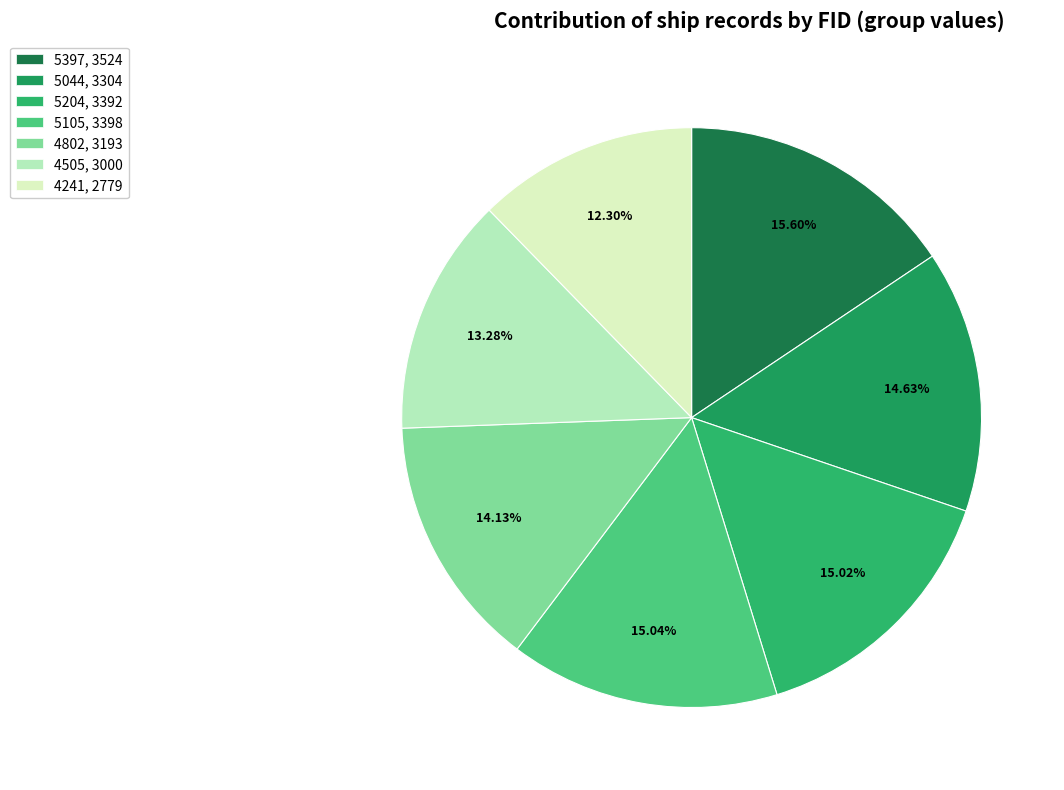

How many slices are in this pie chart?

7